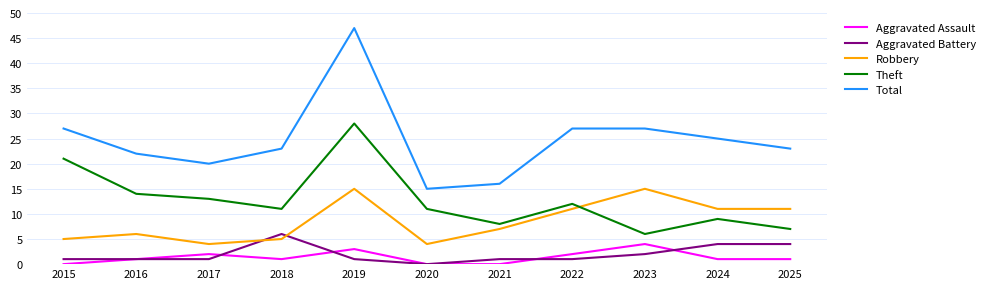

What is the difference between the highest and lowest values at 2016?

21